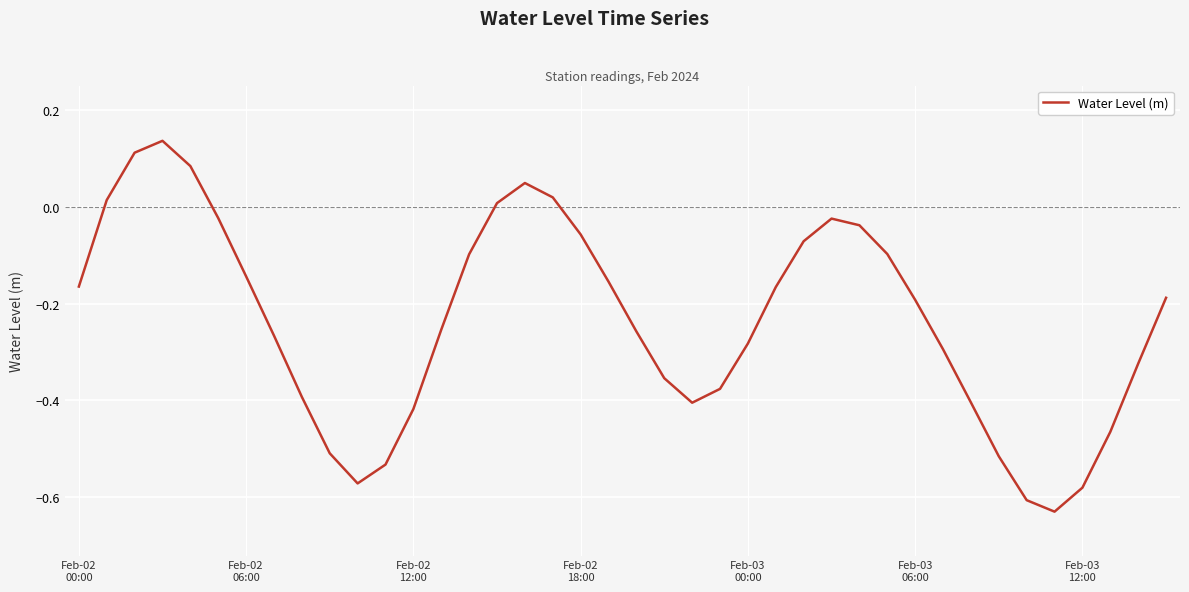

What is the difference between the maximum and minimum values?

0.8